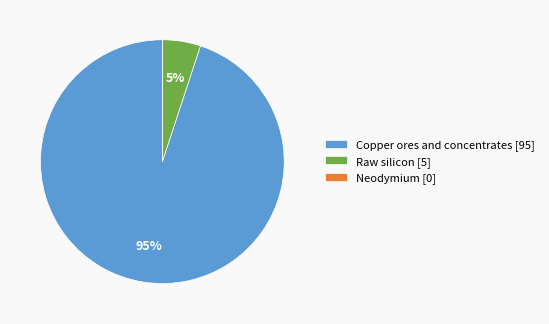

What is the largest slice in the pie chart?

Copper ores and concentrates [95]